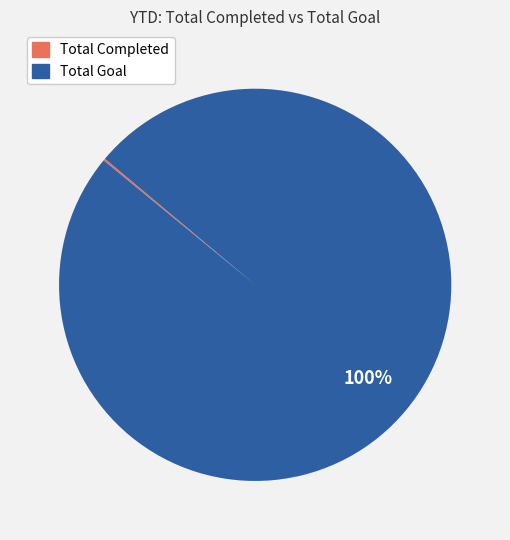

To the nearest percent, what portion does Total Goal represent?

100%